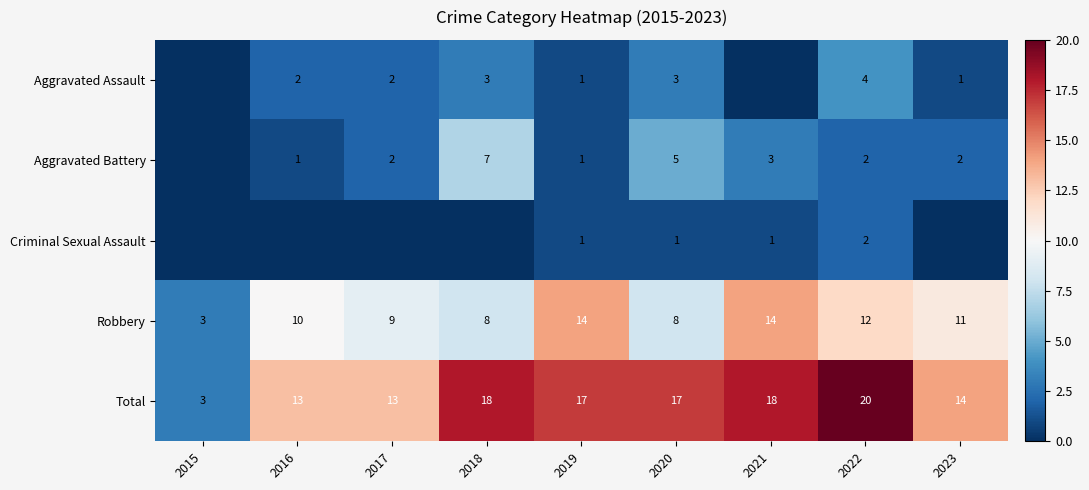

Is it true that Aggravated Assault equals 0 at 2019?

False